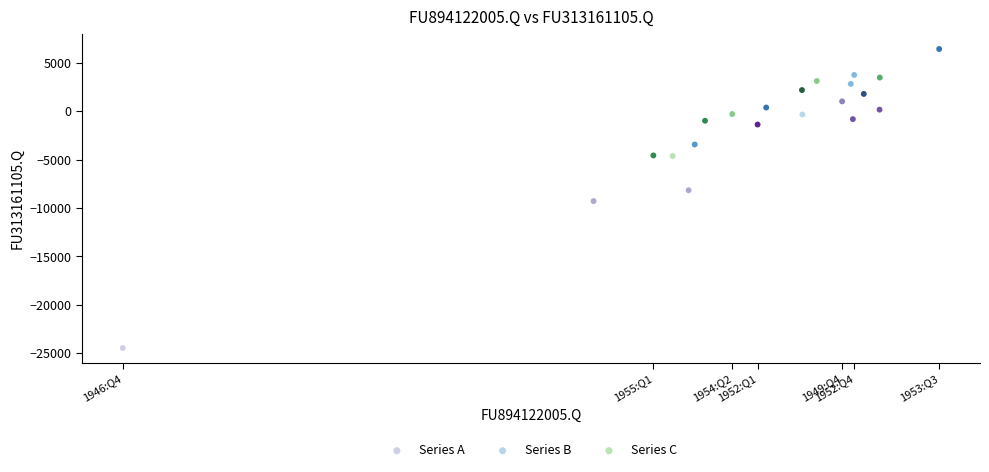

Which series reaches the maximum Y coordinate?

Series B